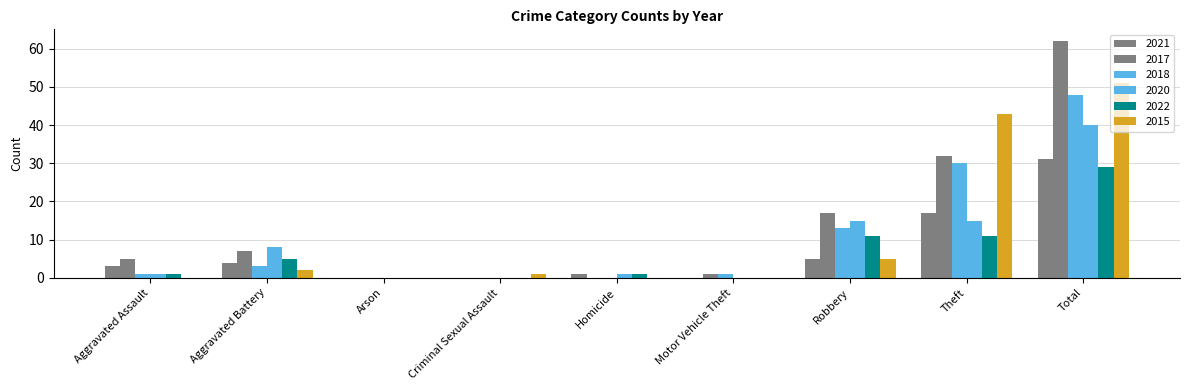

What is the label of the 2nd bar from the left?

Aggravated Battery